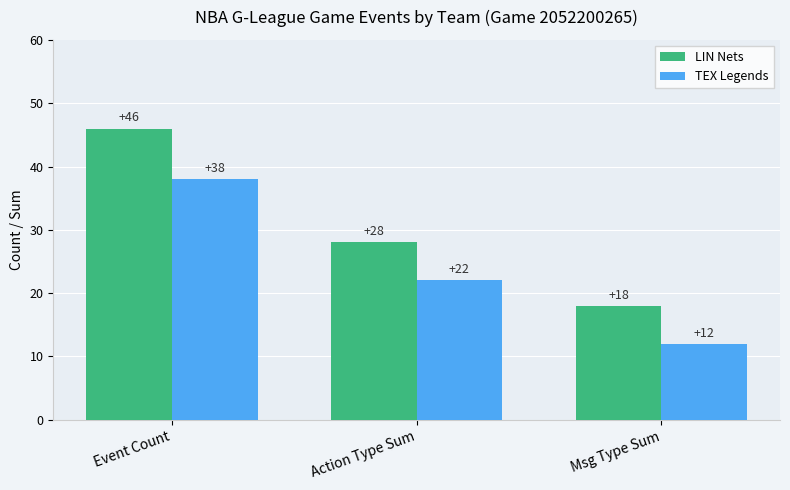

How many LIN Nets values are between 18 and 46?

3